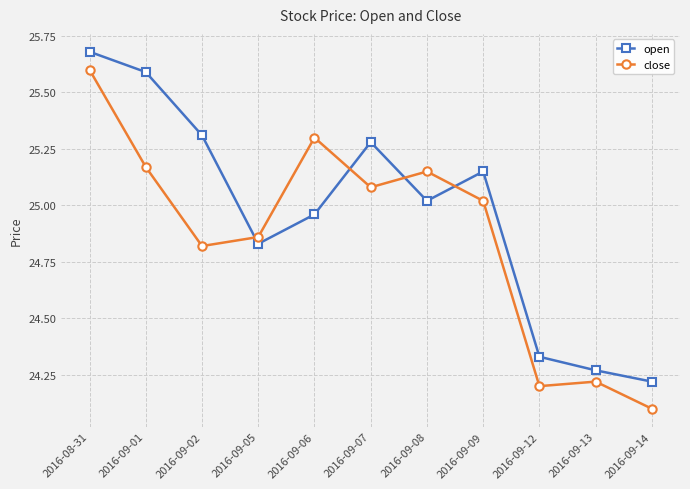

Where do close and open first cross each other?

2016-09-02 and 2016-09-05